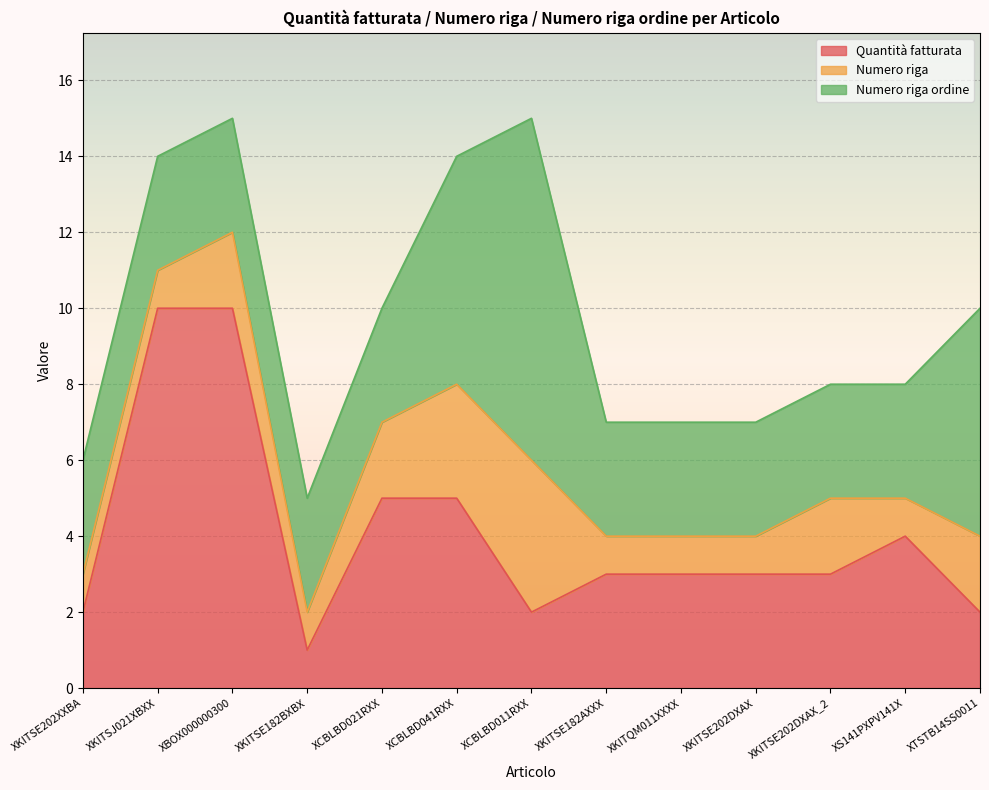

Which category has the highest value in the Quantità fatturata series?

XKITSJ021XBXX